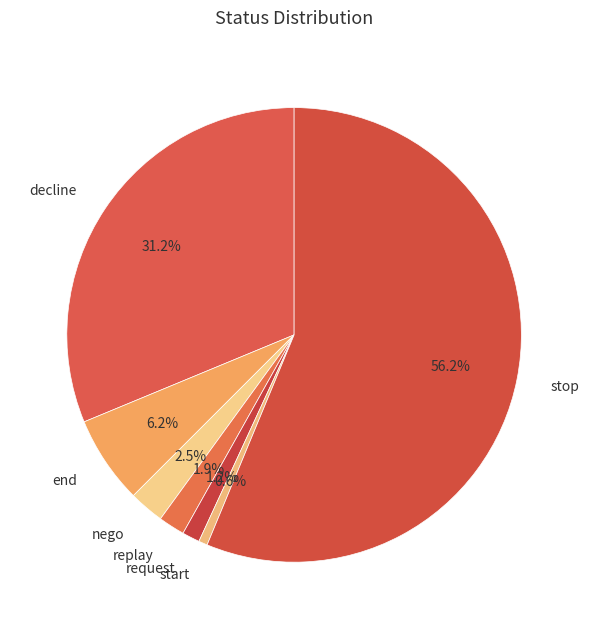

Combined, do nego and end account for over 50%?

No